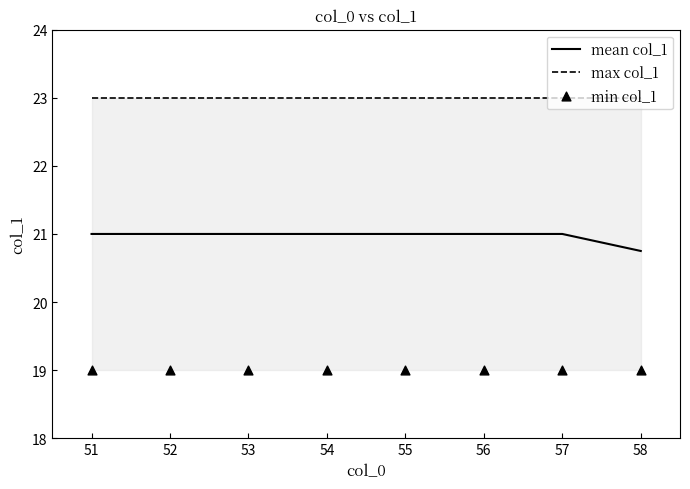

What are all the series names shown in the legend?

mean col_1, max col_1, min col_1